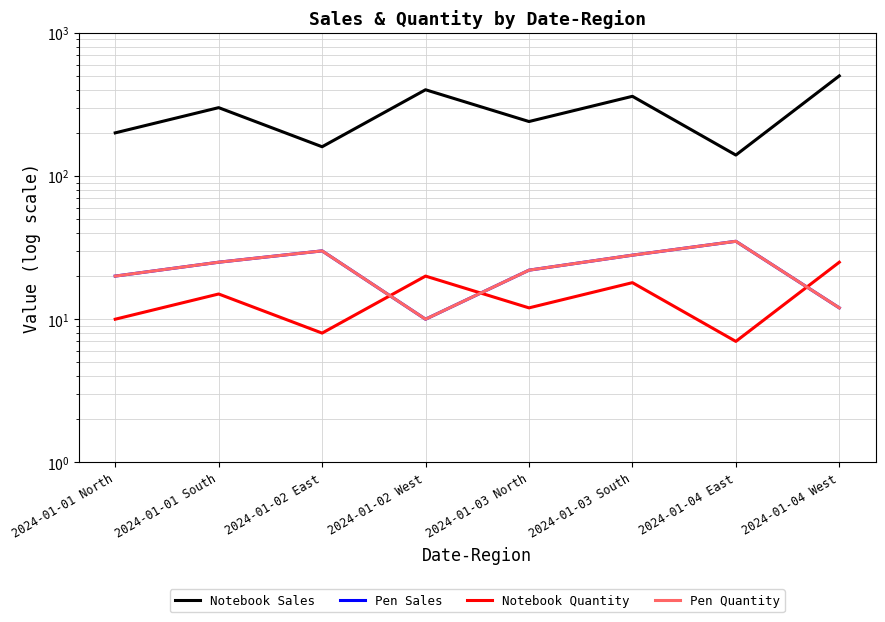

Rank the series by their maximum value, from lowest to highest.

Notebook Quantity, Pen Sales, Pen Quantity, Notebook Sales